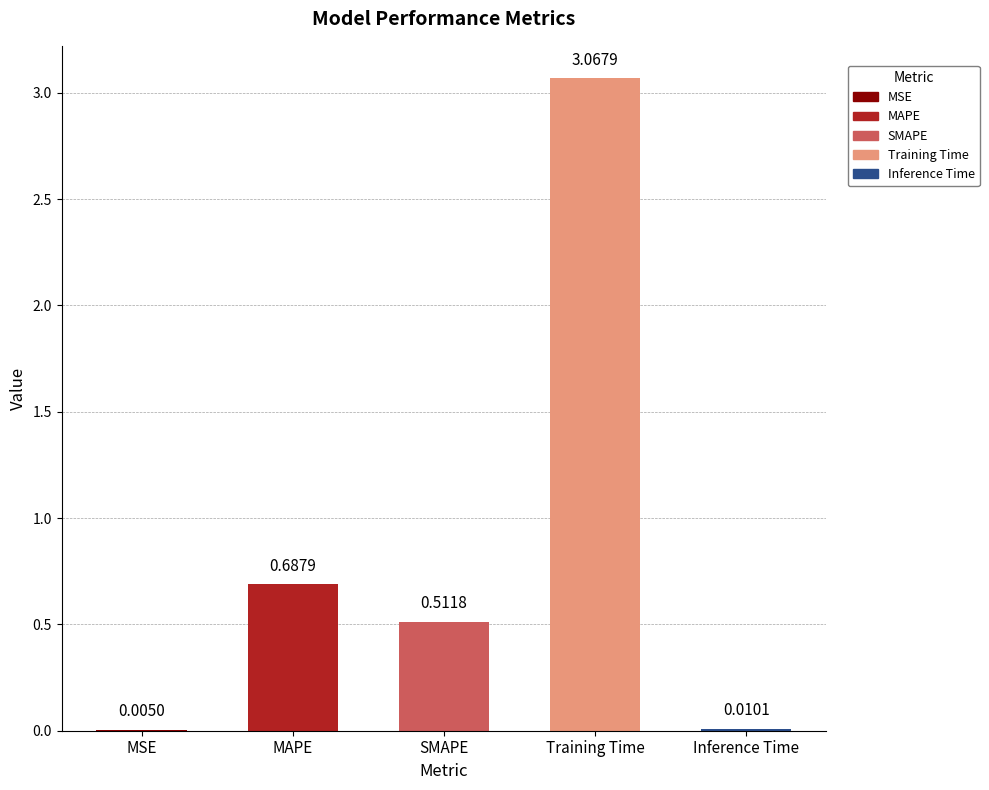

Does the chart contain stacked bars?

No